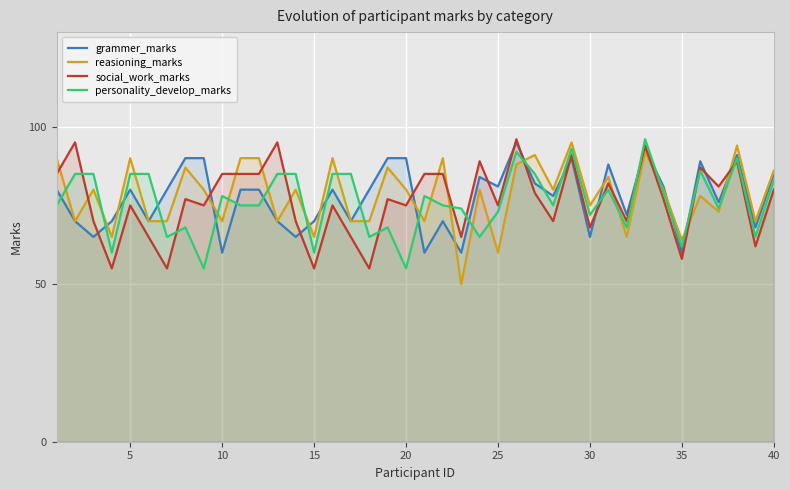

True or false: reasioning_marks and personality_develop_marks intersect in this chart.

True